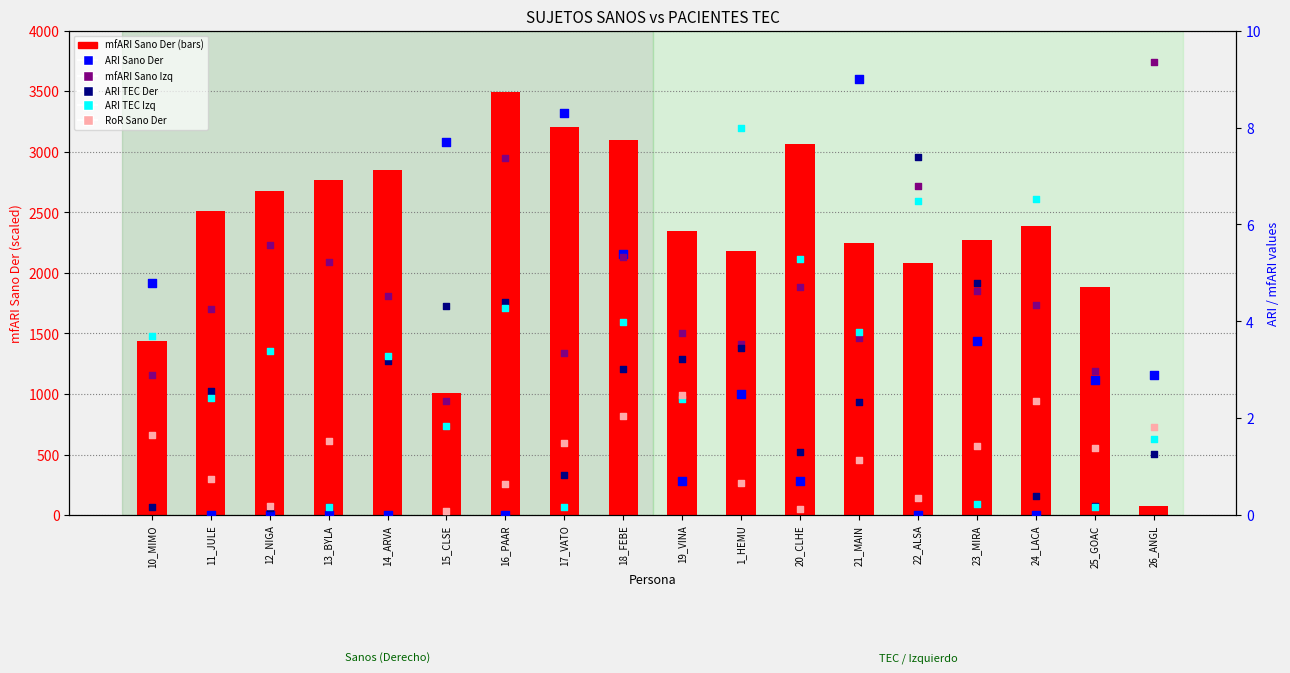

At which category is the sum across all series the highest?

16_PAAR